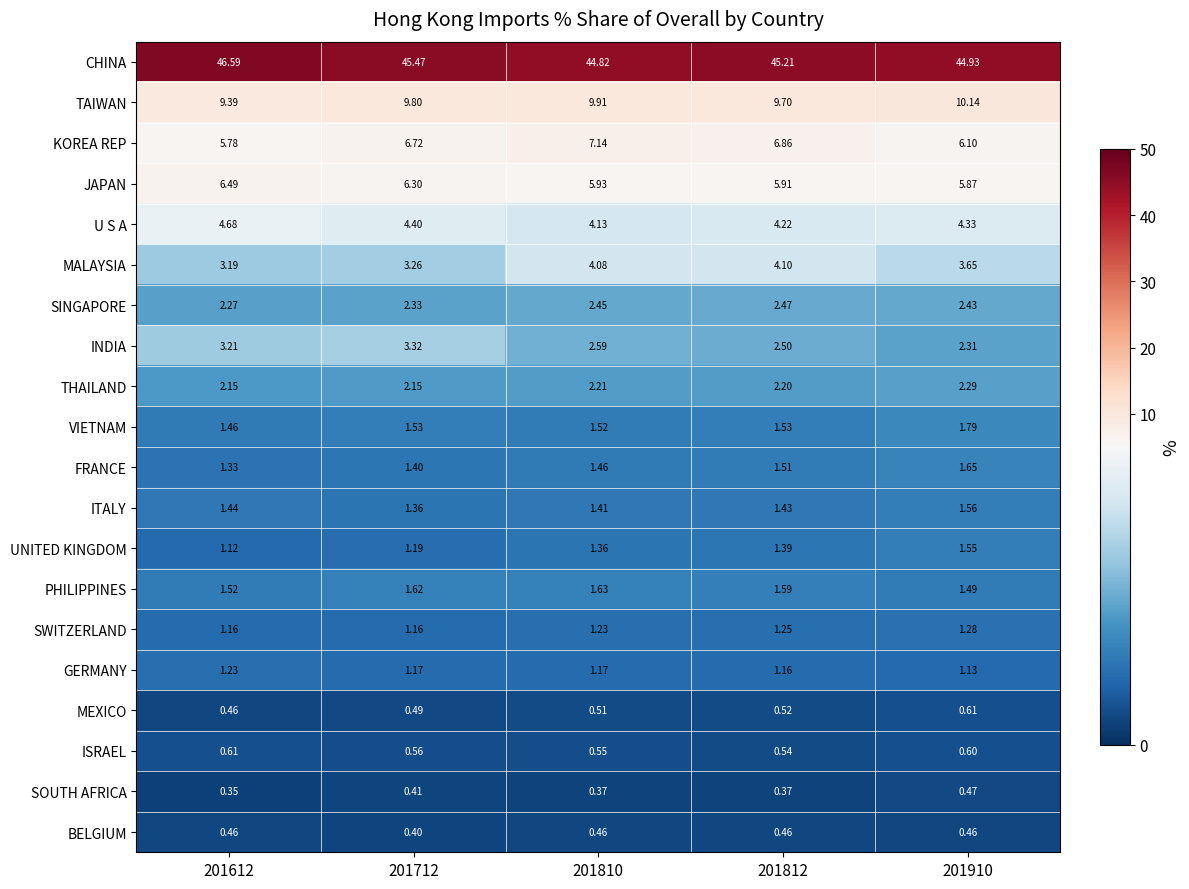

Which series has the largest range (max minus min)?

CHINA